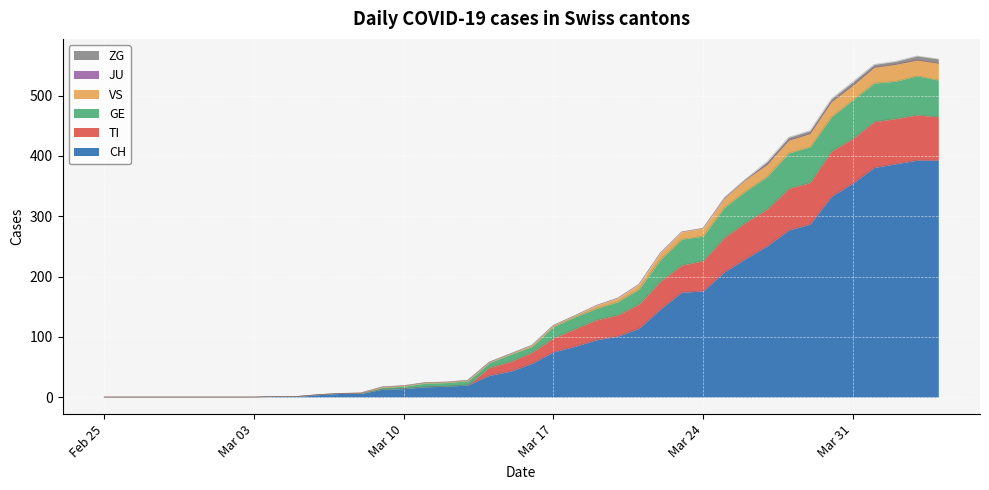

How many lines are shown in the chart?

6